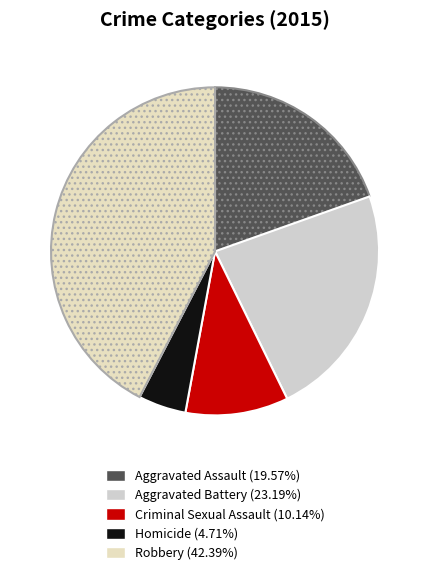

What percentage do Criminal Sexual Assault and Robbery together represent?

52.5%